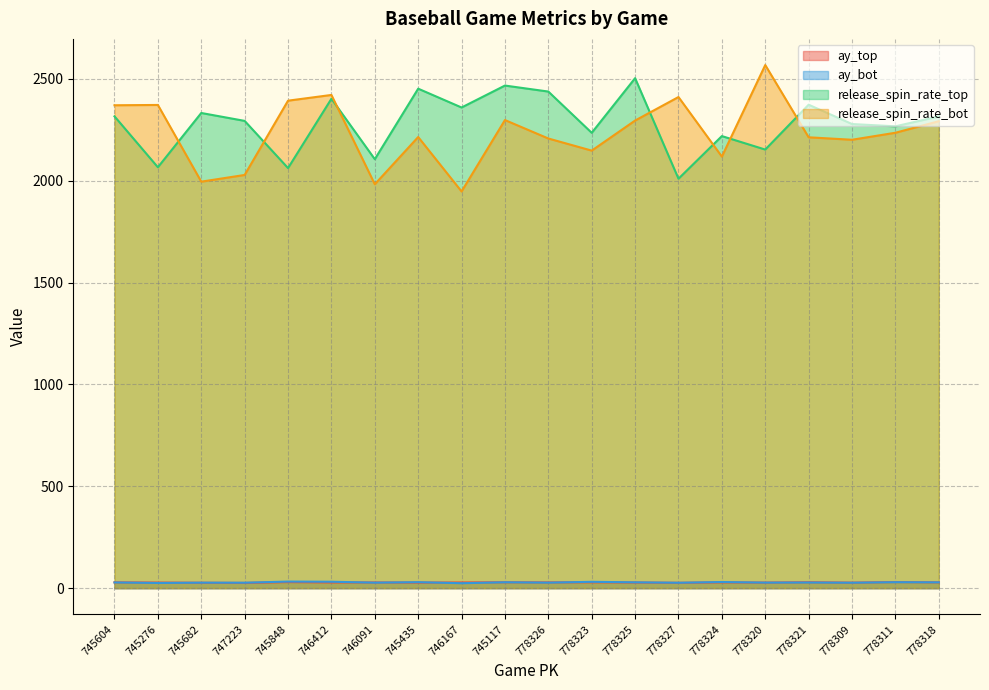

Rank the series at 745276 from lowest to highest value.

ay_bot, ay_top, release_spin_rate_top, release_spin_rate_bot